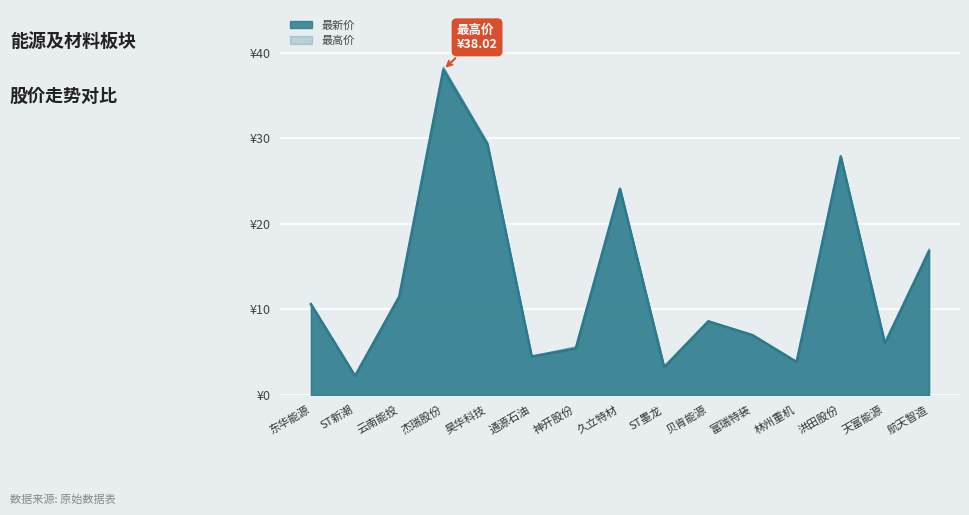

List the labels in order of 最新价 value, largest first.

杰瑞股份, 昊华科技, 洪田股份, 久立特材, 航天智造, 云南能投, 东华能源, 贝肯能源, 富瑞特装, 天富能源, 神开股份, 通源石油, 林州重机, ST墨龙, ST新潮